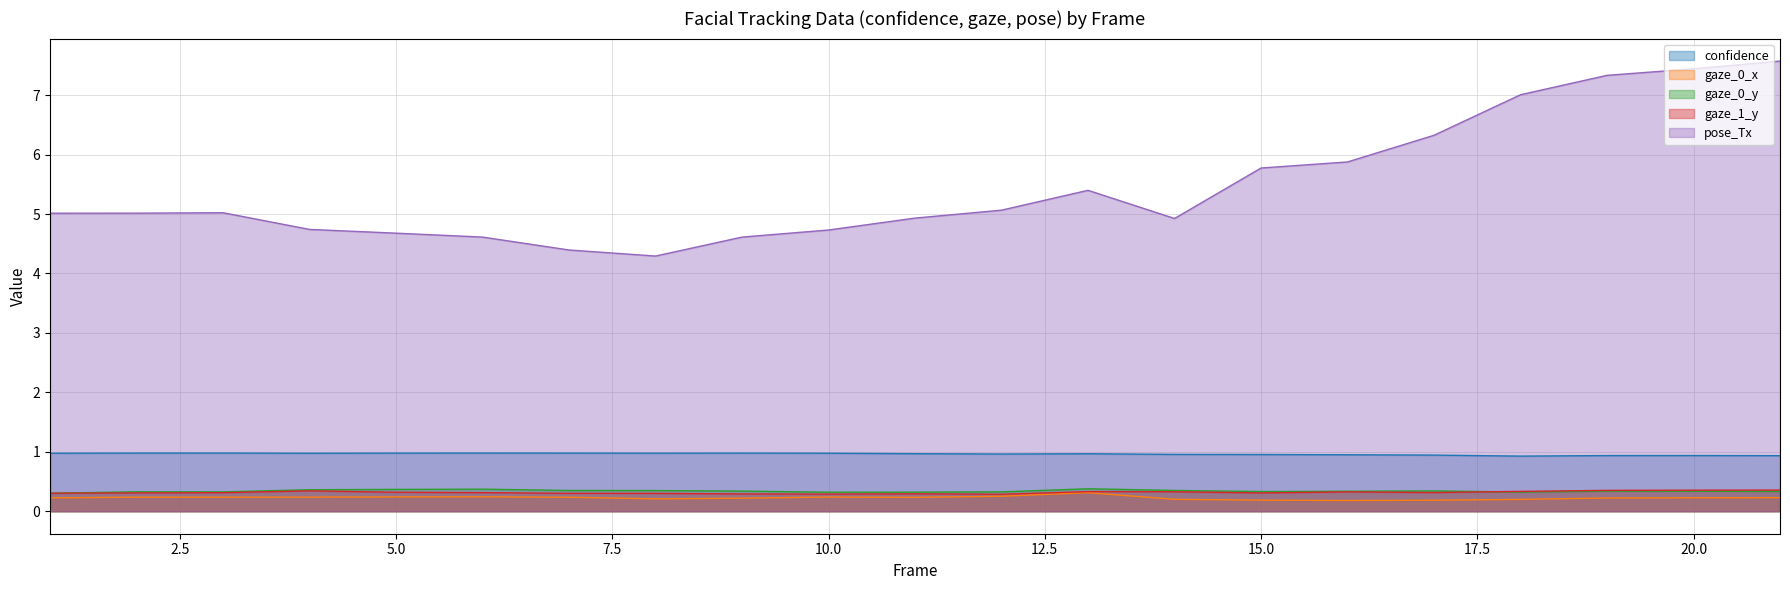

True or false: gaze_0_x has a value of 0.2 at 12.

False